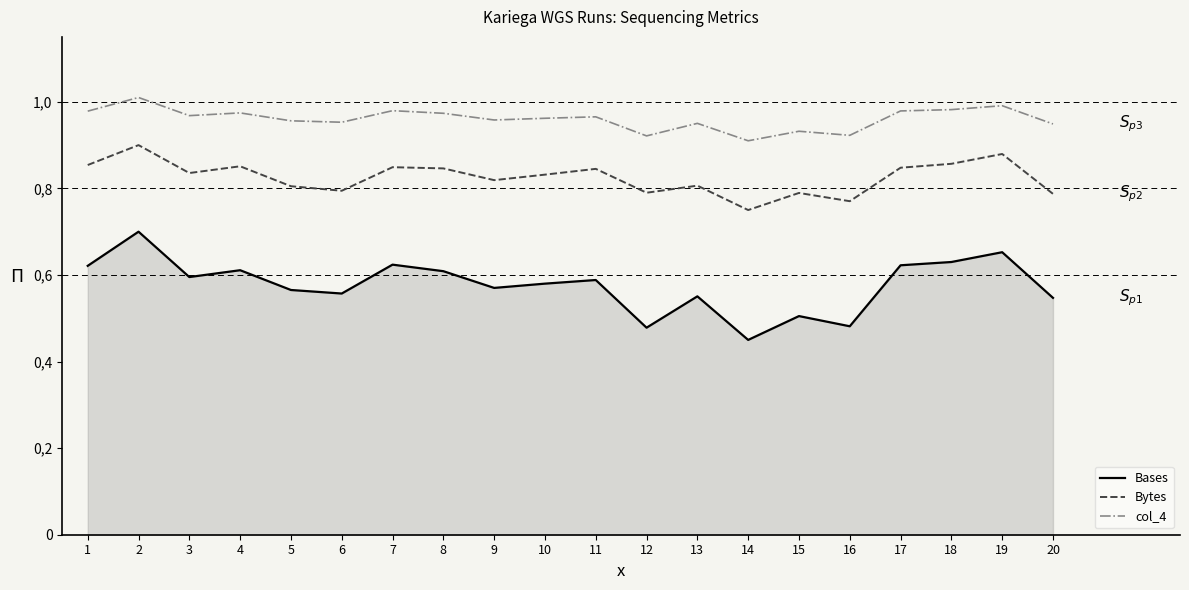

Reading left to right, list all the values displayed in this chart.

Bases: 1=0.6	2=0.7	3=0.6	4=0.6	5=0.6	6=0.6	7=0.6	8=0.6	9=0.6	10=0.6	11=0.6	12=0.5	13=0.6	14=0.5	15=0.5	16=0.5	17=0.6	18=0.6	19=0.7	20=0.5
Bytes: 1=0.9	2=0.9	3=0.8	4=0.9	5=0.8	6=0.8	7=0.8	8=0.8	9=0.8	10=0.8	11=0.8	12=0.8	13=0.8	14=0.8	15=0.8	16=0.8	17=0.8	18=0.9	19=0.9	20=0.8
col_4: 1=1.0	2=1.0	3=1.0	4=1.0	5=1.0	6=1.0	7=1.0	8=1.0	9=1.0	10=1.0	11=1.0	12=0.9	13=1.0	14=0.9	15=0.9	16=0.9	17=1.0	18=1.0	19=1.0	20=0.9